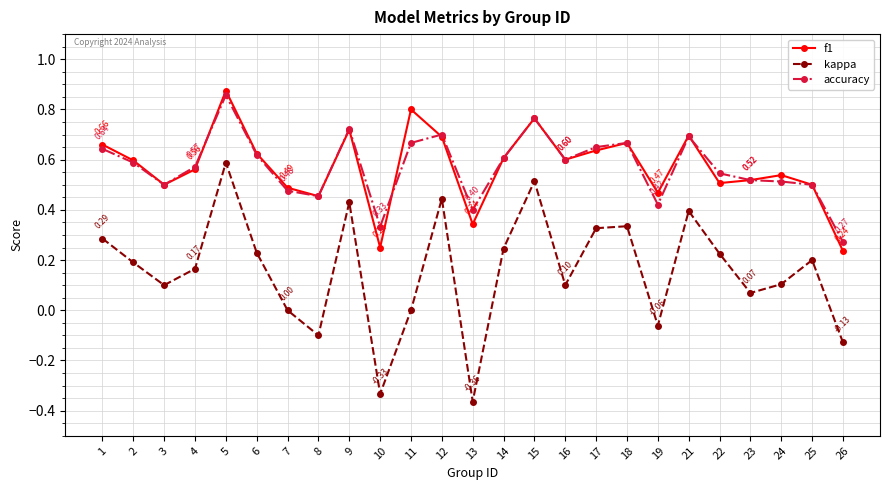

Is the value of accuracy at 5 greater than the value of f1 at 13?

Yes